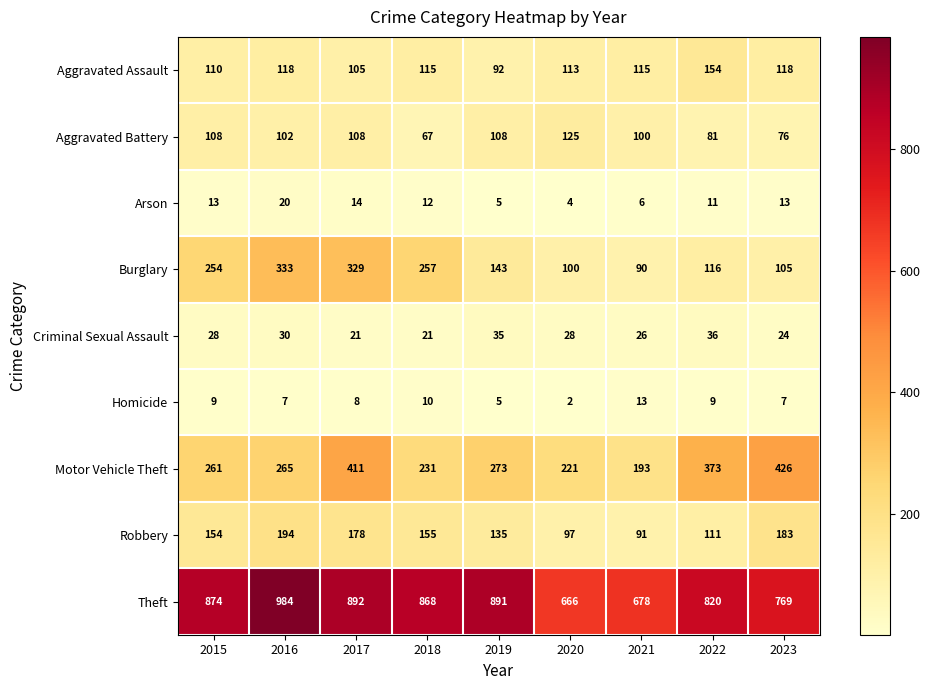

Where is Robbery nearest to the value 142?

2019